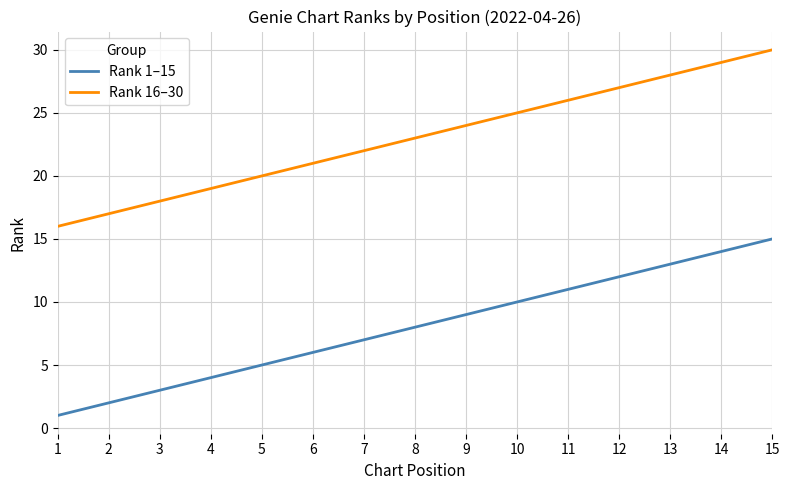

True or false: Rank 1–15 and Rank 16–30 intersect in this chart.

False